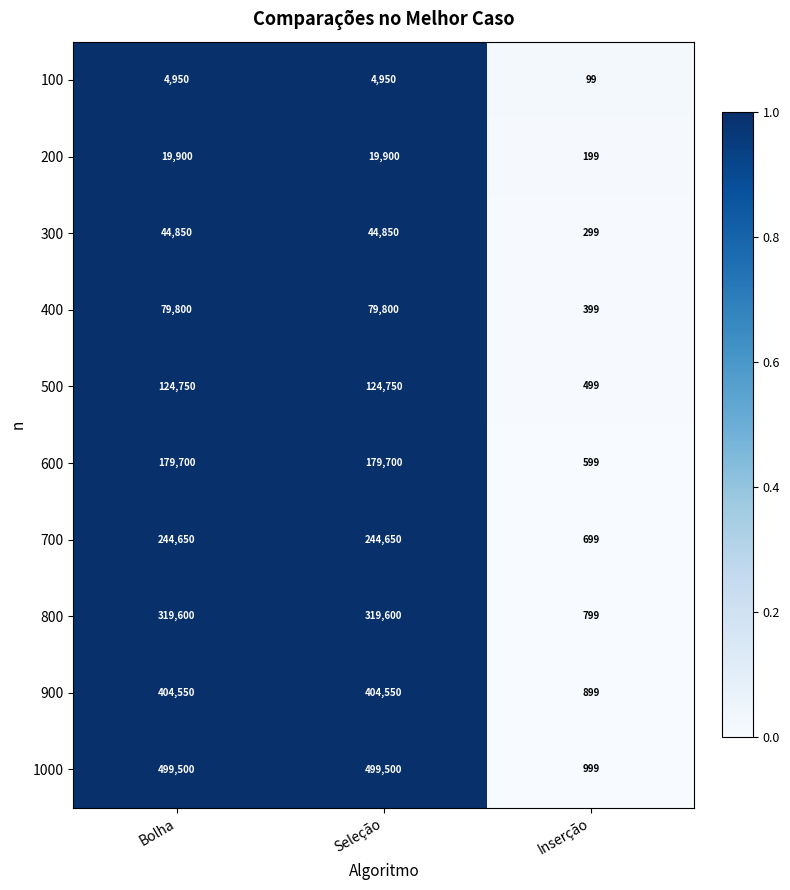

Reading left to right, what are all the values shown in this chart?

100: Bolha=4950	Seleção=4950	Inserção=99
200: Bolha=19900	Seleção=19900	Inserção=199
300: Bolha=44850	Seleção=44850	Inserção=299
400: Bolha=79800	Seleção=79800	Inserção=399
500: Bolha=124750	Seleção=124750	Inserção=499
600: Bolha=179700	Seleção=179700	Inserção=599
700: Bolha=244650	Seleção=244650	Inserção=699
800: Bolha=319600	Seleção=319600	Inserção=799
900: Bolha=404550	Seleção=404550	Inserção=899
1000: Bolha=499500	Seleção=499500	Inserção=999